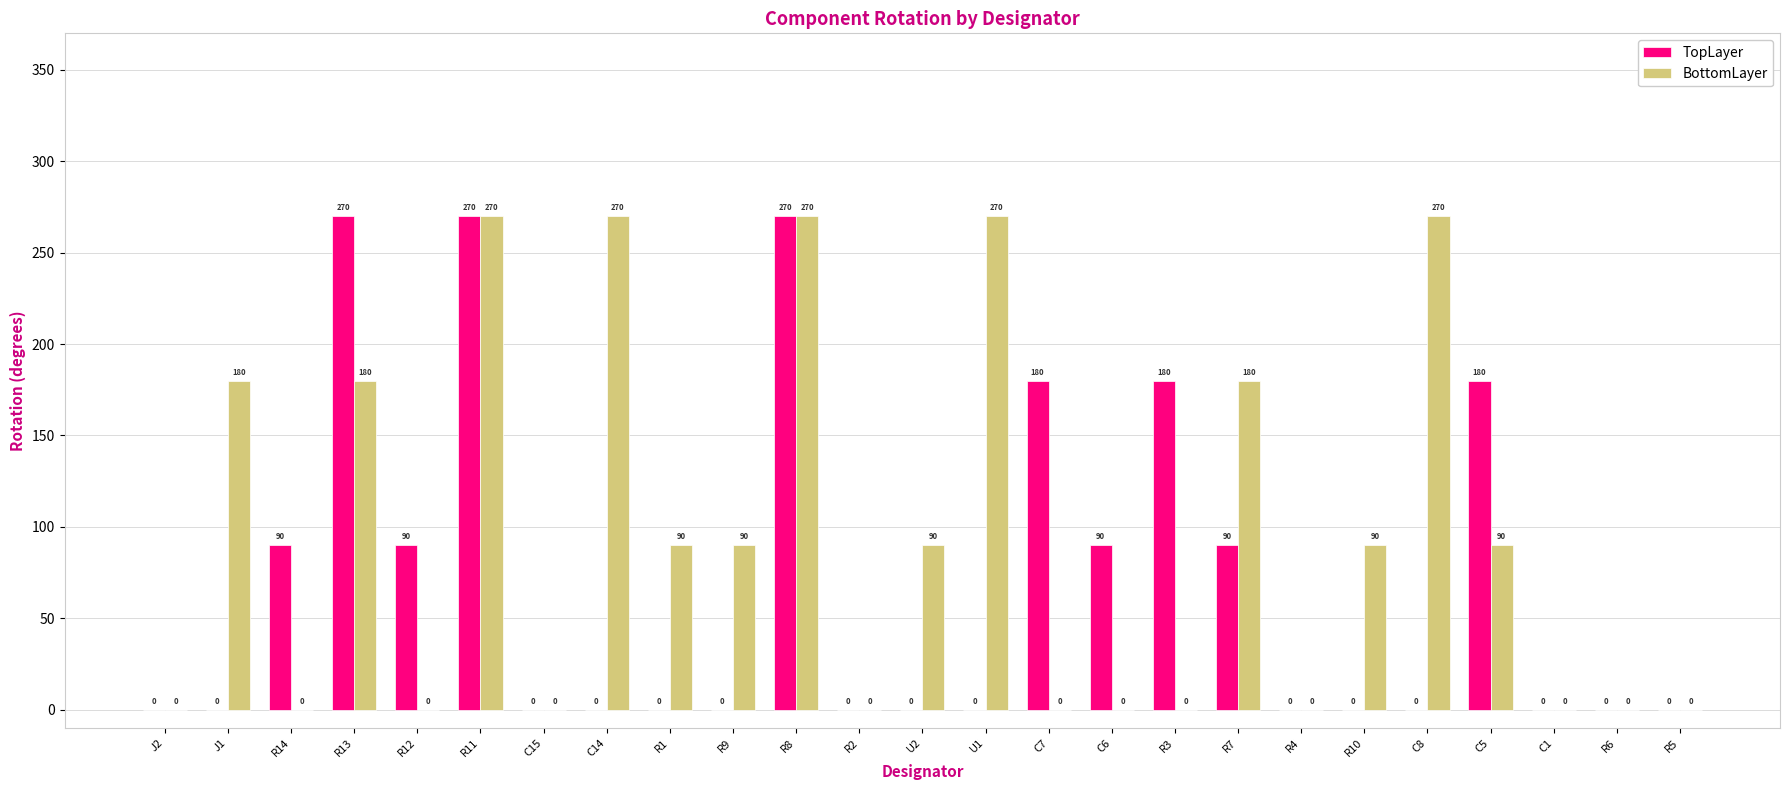

How many groups of bars are there?

25